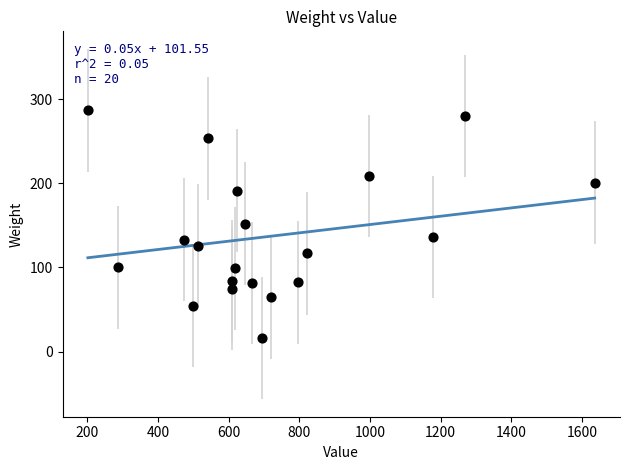

What is the range of Y values (max minus min)?

270.7